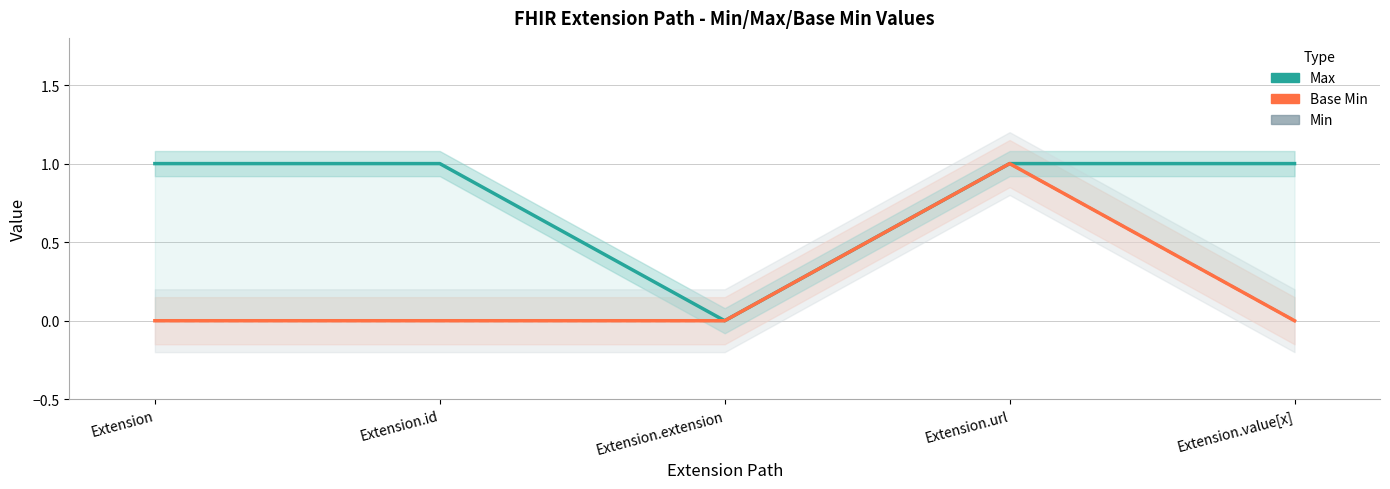

The Base Min series shows 0 at Extension.value[x]. True or false?

True